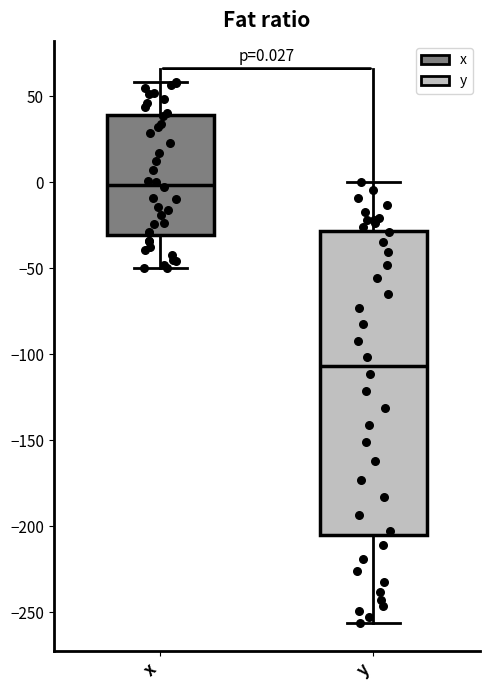

Comparing the boxes themselves (not the whiskers), which one is the tallest?

y